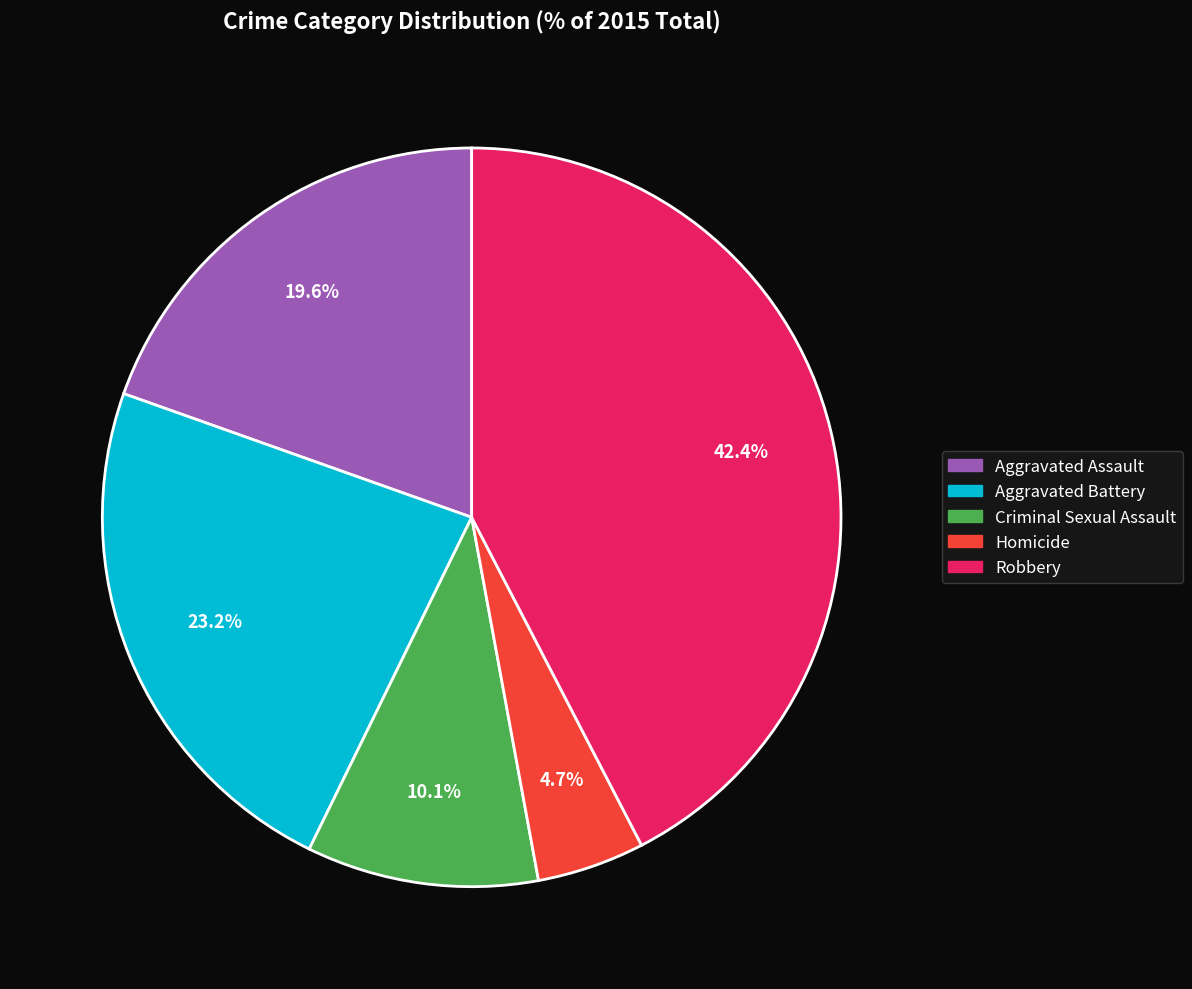

To the nearest percent, what is the difference between the largest and smallest slice percentages?

38%